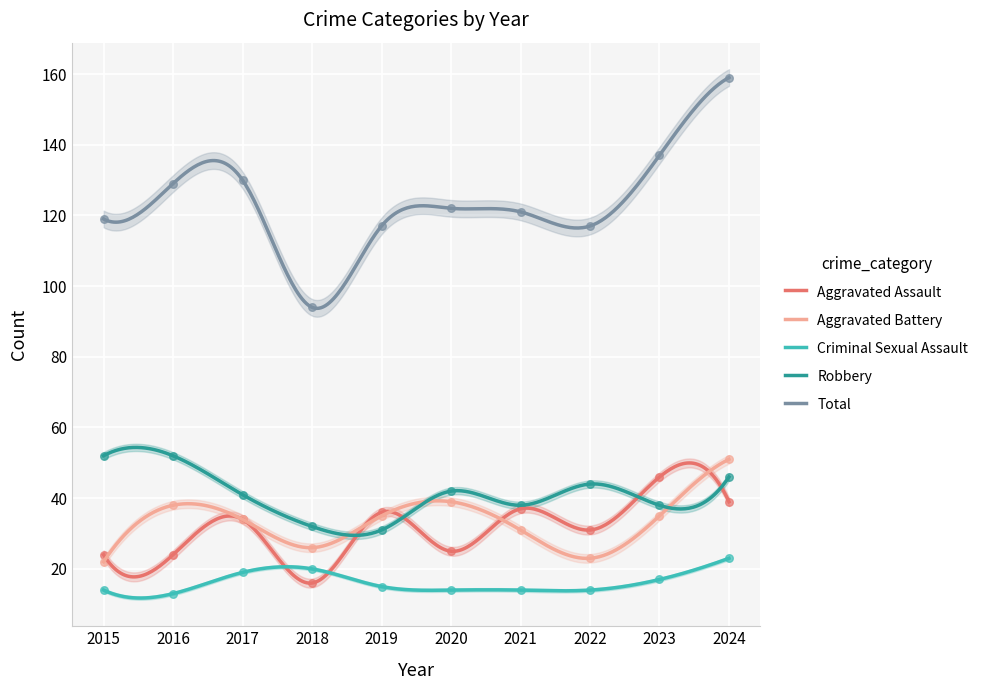

Which series contains the lowest Y value?

Criminal Sexual Assault